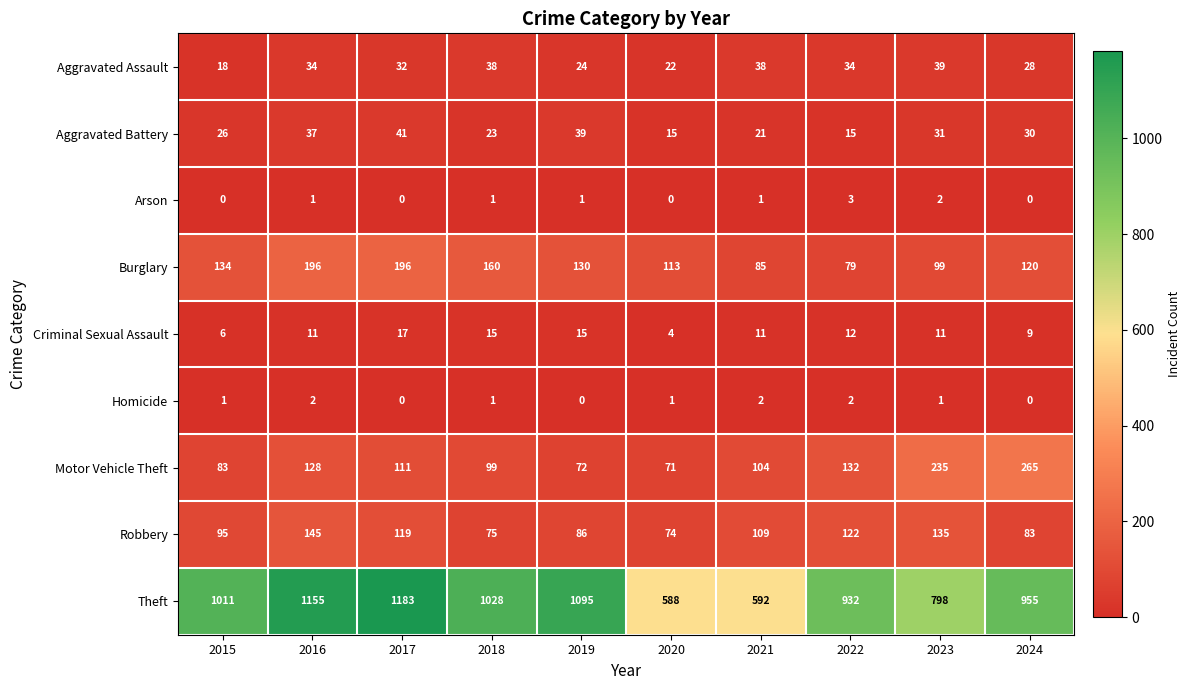

At how many categories does at least one series exceed 783?

8